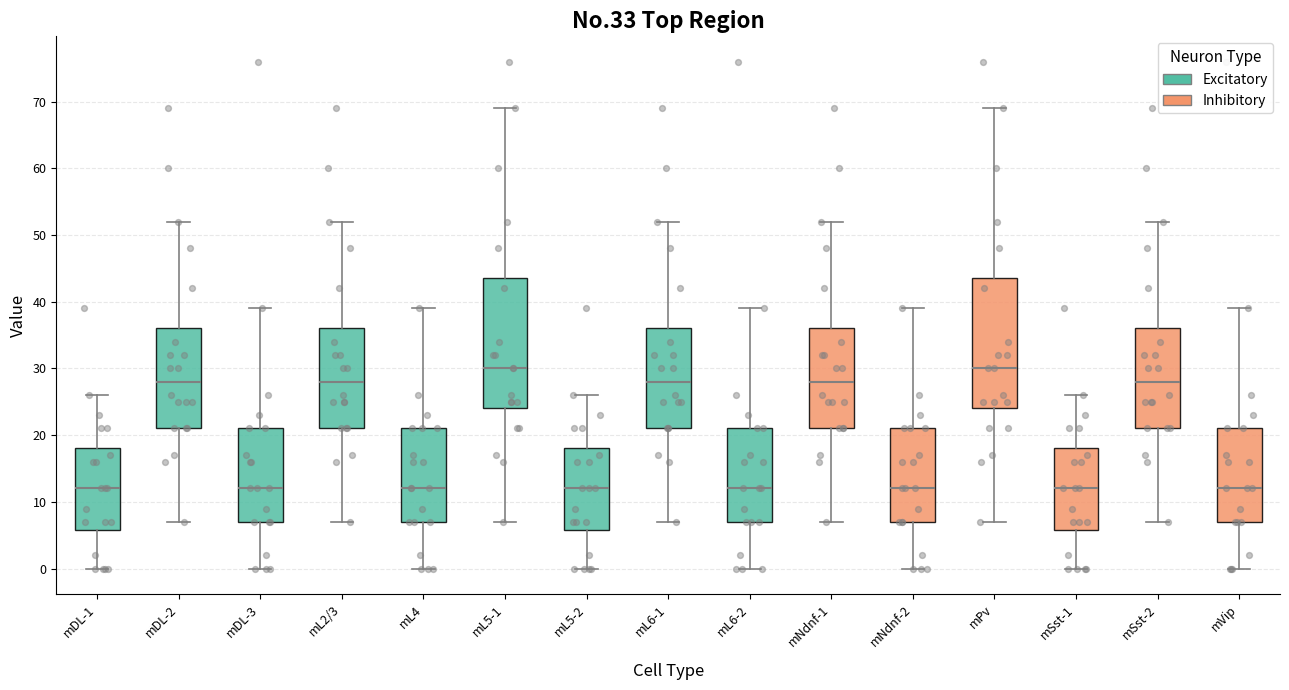

Reading left to right, read every box against the y-axis: the position of its median line, the range the box covers, and the ends of its whiskers. The values are not printed on the chart, so give them approximately, as read against the axis.

mDL-1: median 12, box 6 to 18, whiskers 0 to 26
mDL-2: median 28, box 21 to 36, whiskers 7 to 52
mDL-3: median 12, box 7 to 21, whiskers 0 to 39
mL2/3: median 28, box 21 to 36, whiskers 7 to 52
mL4: median 12, box 7 to 21, whiskers 0 to 39
mL5-1: median 30, box 24 to 44, whiskers 7 to 69
mL5-2: median 12, box 6 to 18, whiskers 0 to 26
mL6-1: median 28, box 21 to 36, whiskers 7 to 52
mL6-2: median 12, box 7 to 21, whiskers 0 to 39
mNdnf-1: median 28, box 21 to 36, whiskers 7 to 52
mNdnf-2: median 12, box 7 to 21, whiskers 0 to 39
mPv: median 30, box 24 to 44, whiskers 7 to 69
mSst-1: median 12, box 6 to 18, whiskers 0 to 26
mSst-2: median 28, box 21 to 36, whiskers 7 to 52
mVip: median 12, box 7 to 21, whiskers 0 to 39